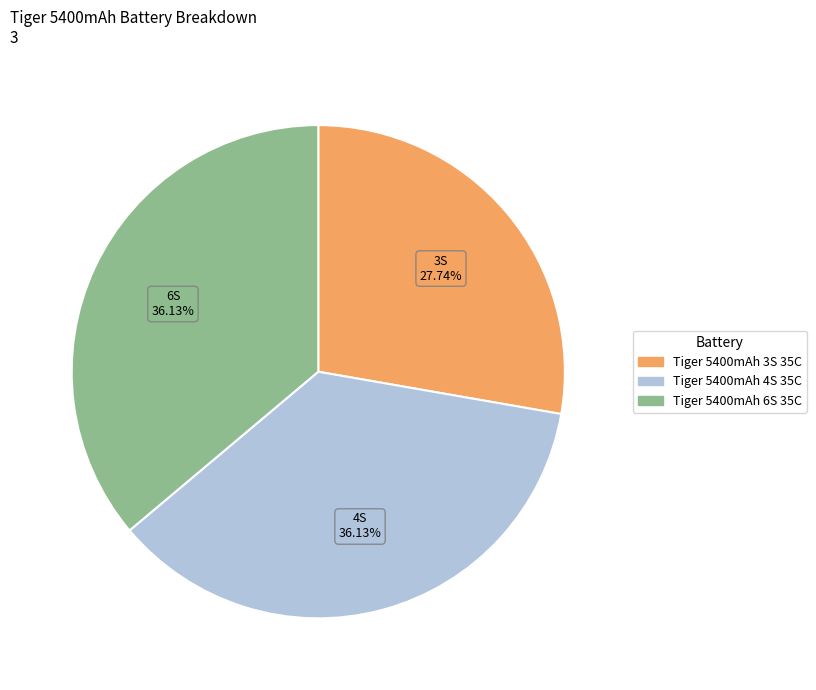

How many segments does this pie chart have?

3